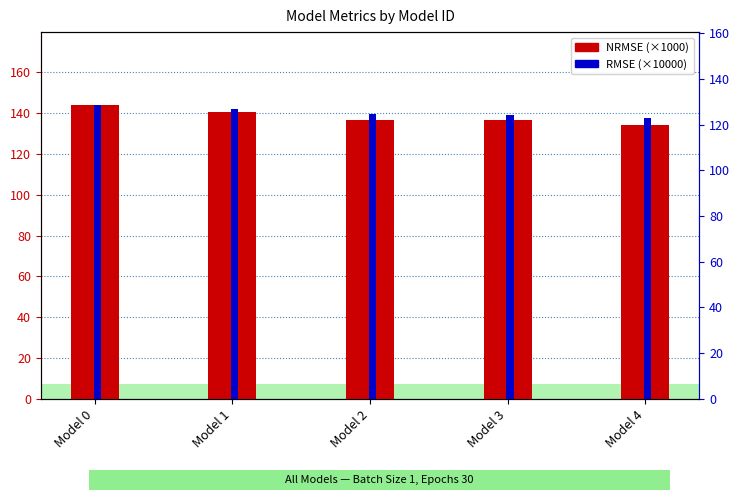

Are the bars horizontal?

No